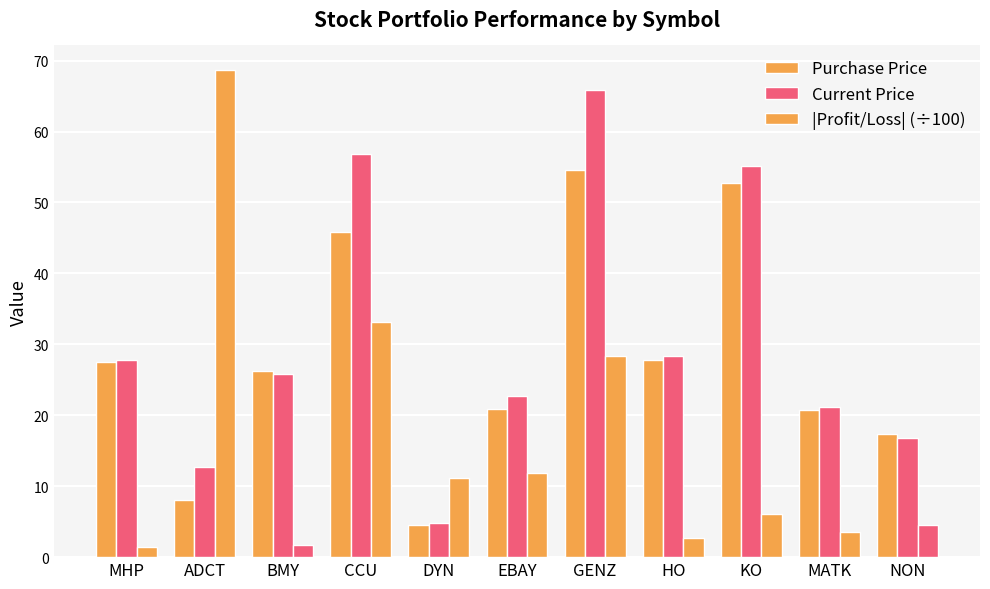

What is the smallest value displayed?

1.4